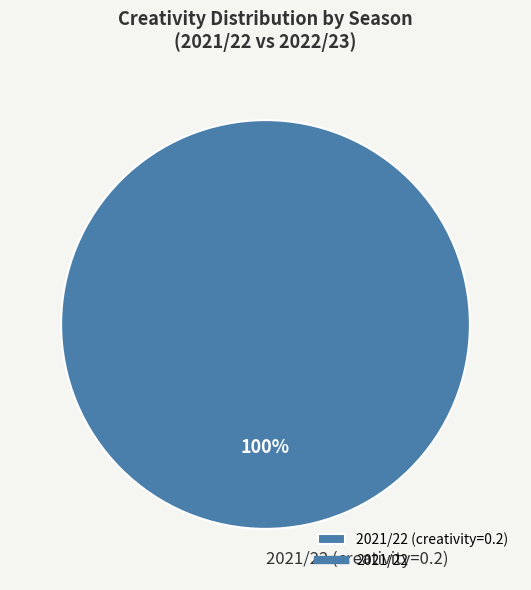

How many segments does this pie chart have?

1